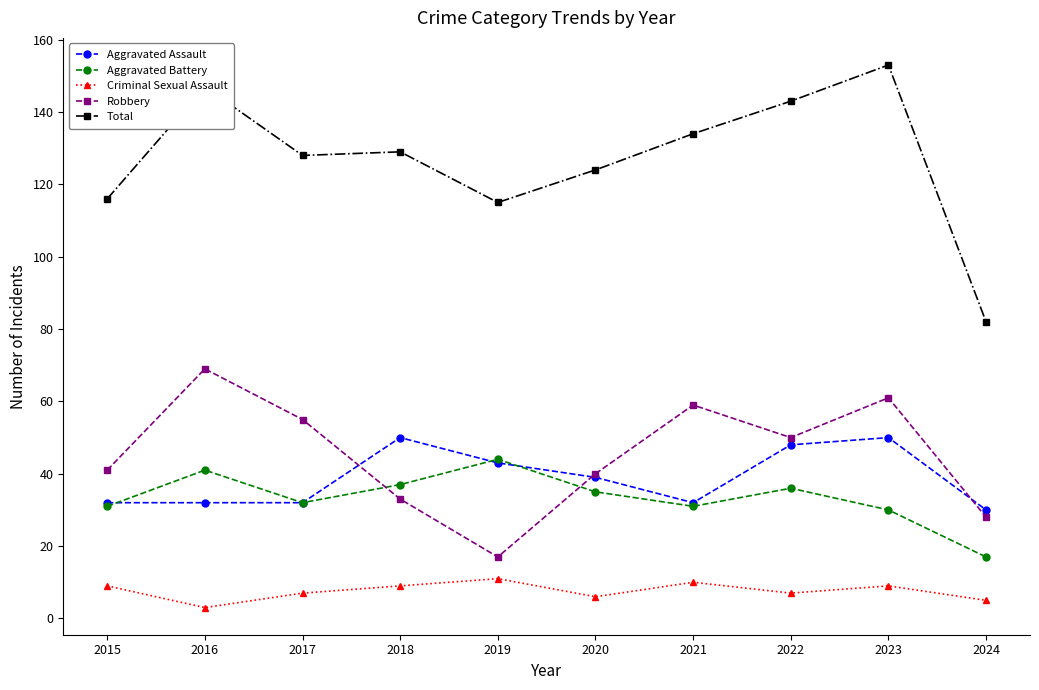

At which category does Criminal Sexual Assault reach its first local peak?

2019